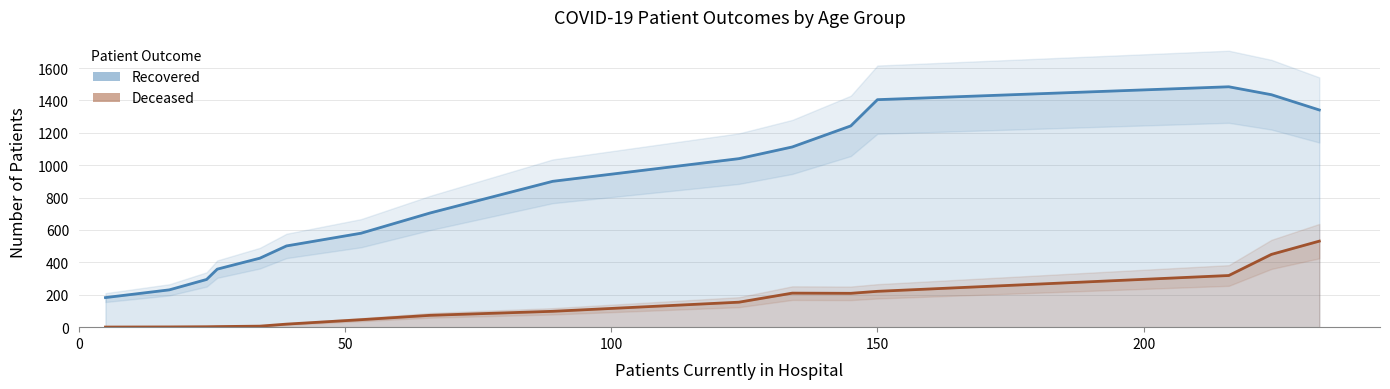

True or false: patients_deceased and patients_recovered cross at least once.

False